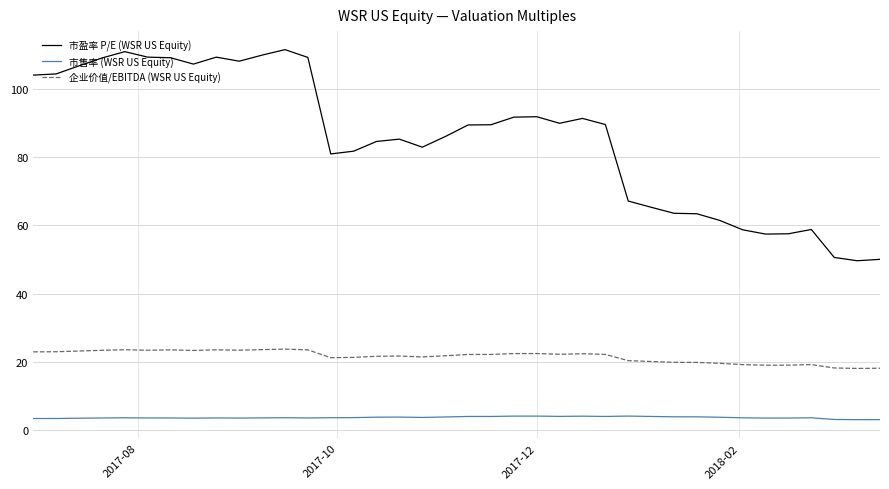

What is the greatest value displayed?

111.6